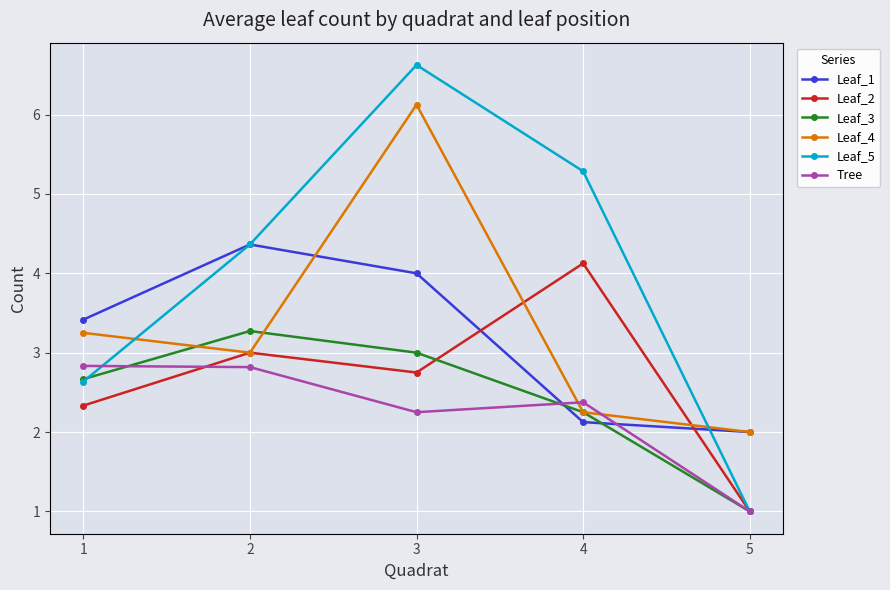

At which label does Leaf_5 reach its peak?

3